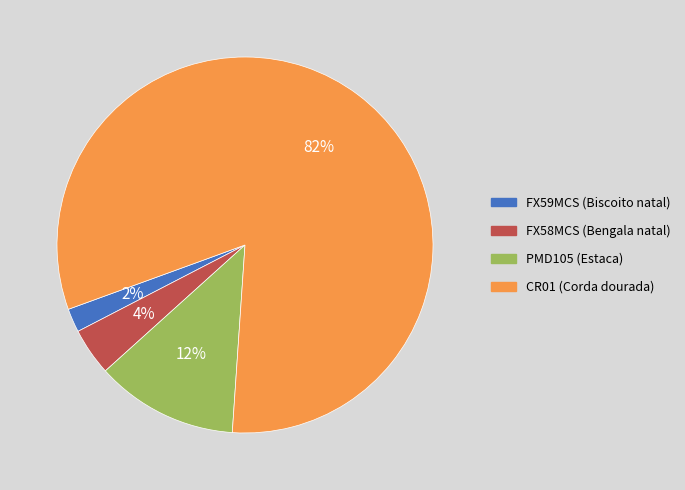

What percentage is the PMD105 (Estaca) slice, to the nearest percent?

12%